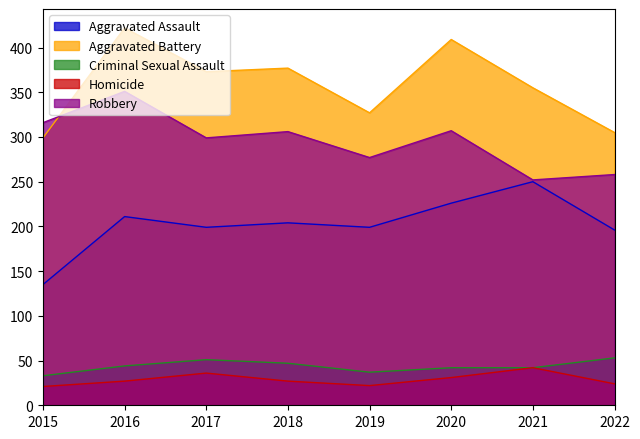

Is it true that Robbery equals 252 at 2021?

True